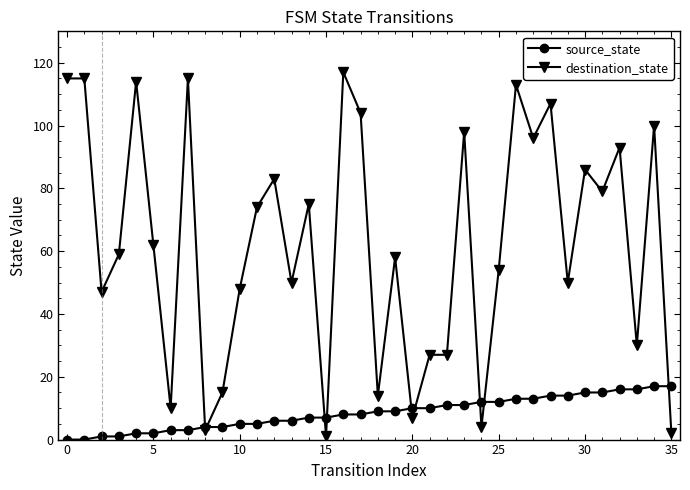

True or false: destination_state and source_state cross at least once.

True